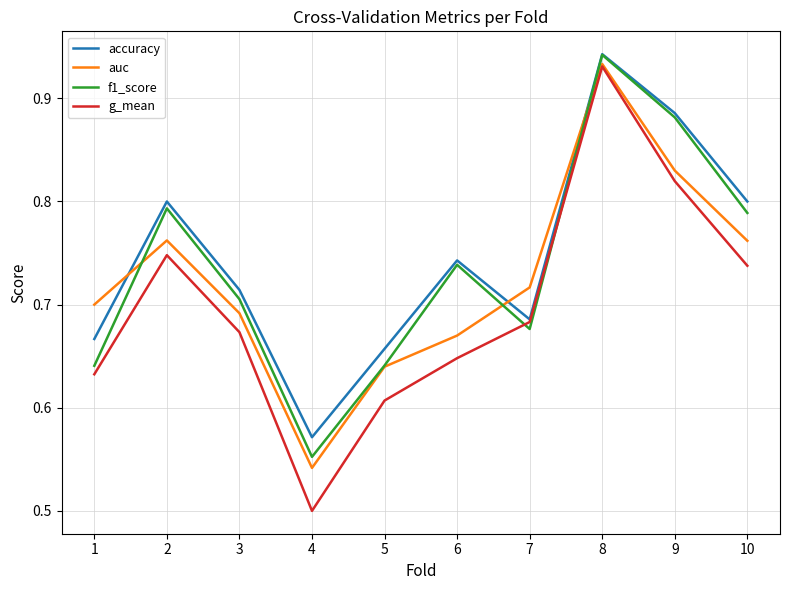

The accuracy series shows 0.7 at 7. True or false?

True